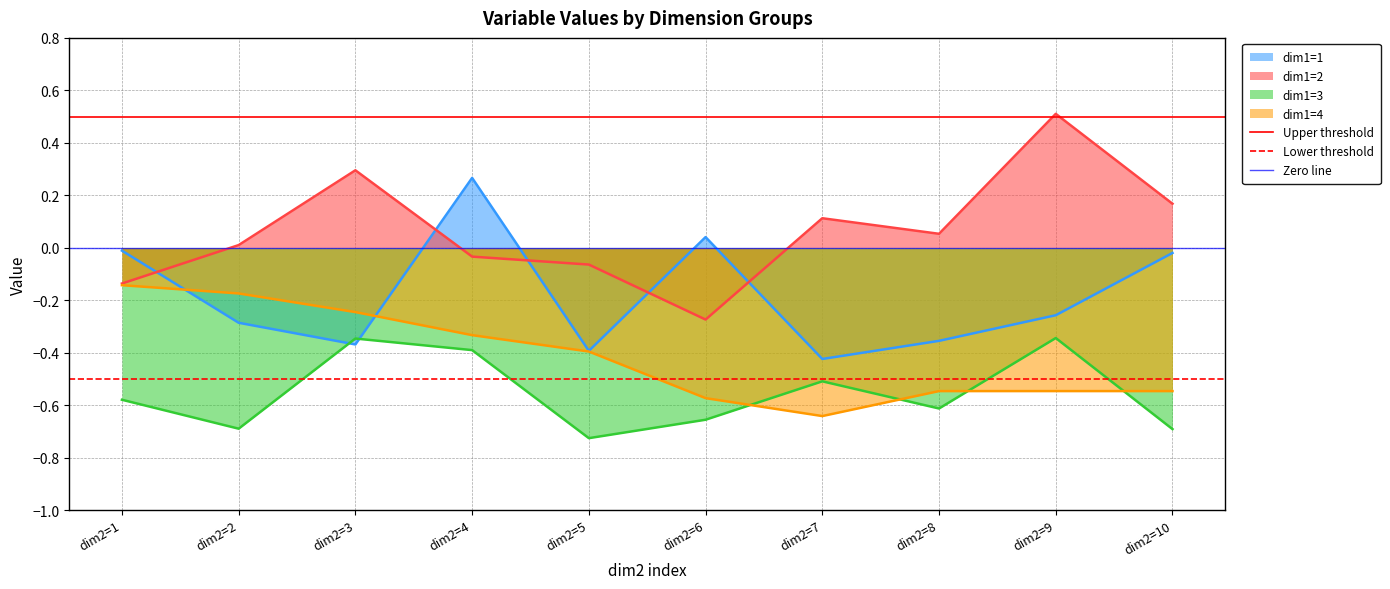

Is it true that dim1=4 equals -0.1 at dim2=10?

False